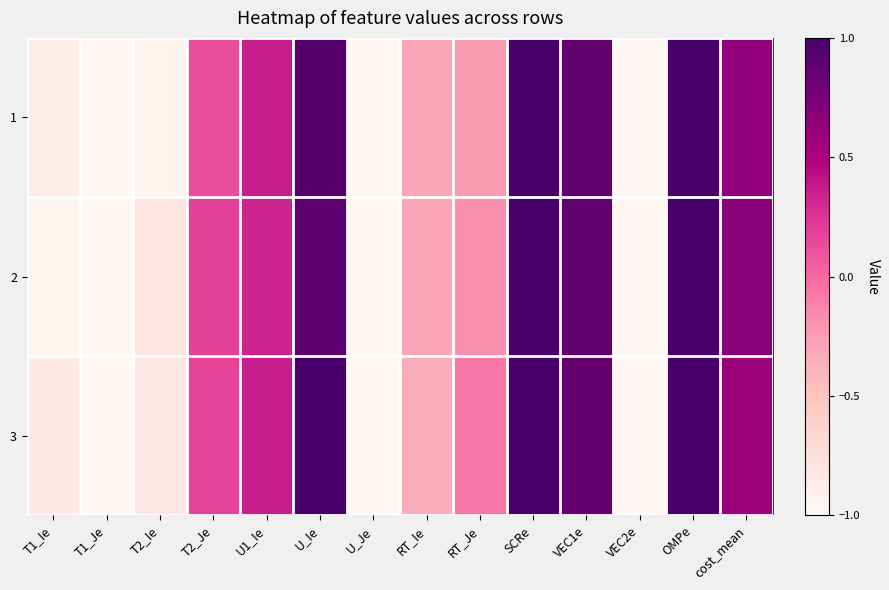

Reading left to right, what are all the values shown in this chart?

1: T1_Ie=-0.9	T1_Je=-1.0	T2_Ie=-0.9	T2_Je=0.1	U1_Ie=0.4	U_Ie=0.9	U_Je=-1.0	RT_Ie=-0.3	RT_Je=-0.2	SCRe=1.0	VEC1e=0.9	VEC2e=-1.0	OMPe=1.0	cost_mean=0.6
2: T1_Ie=-1.0	T1_Je=-1.0	T2_Ie=-0.8	T2_Je=0.2	U1_Ie=0.3	U_Ie=0.9	U_Je=-1.0	RT_Ie=-0.3	RT_Je=-0.2	SCRe=1.0	VEC1e=0.9	VEC2e=-1.0	OMPe=1.0	cost_mean=0.7
3: T1_Ie=-0.9	T1_Je=-1.0	T2_Ie=-0.8	T2_Je=0.2	U1_Ie=0.4	U_Ie=1.0	U_Je=-1.0	RT_Ie=-0.3	RT_Je=-0.1	SCRe=1.0	VEC1e=0.9	VEC2e=-1.0	OMPe=1.0	cost_mean=0.6